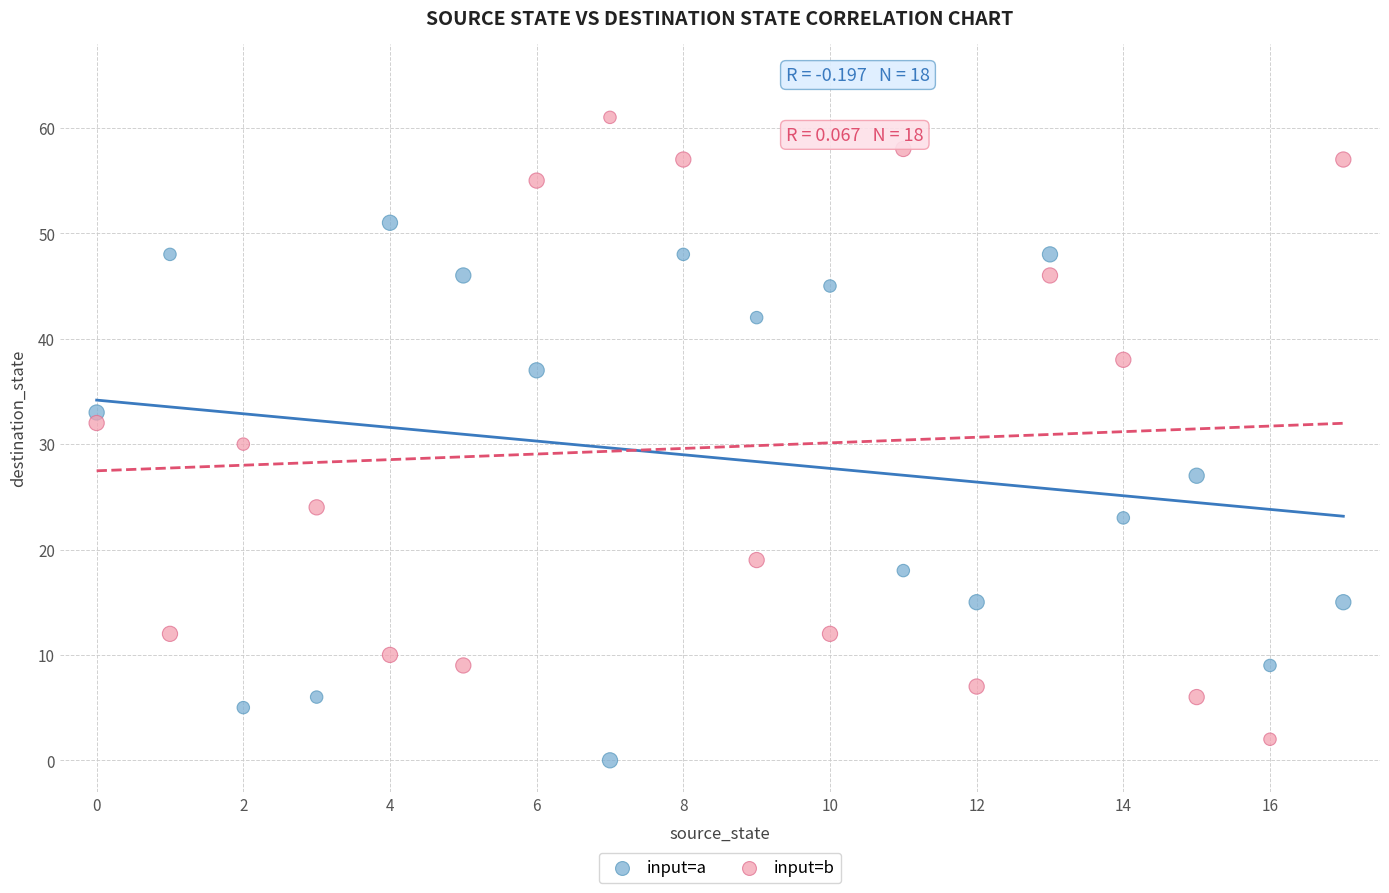

What are all the series names shown in the legend?

input=a, input=b